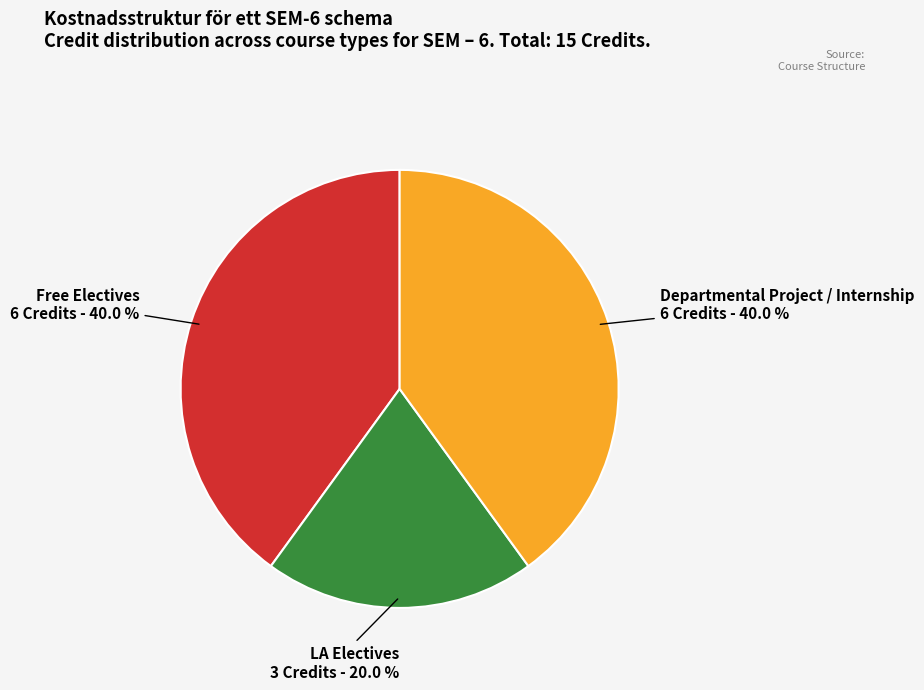

Does any single category account for the majority?

No